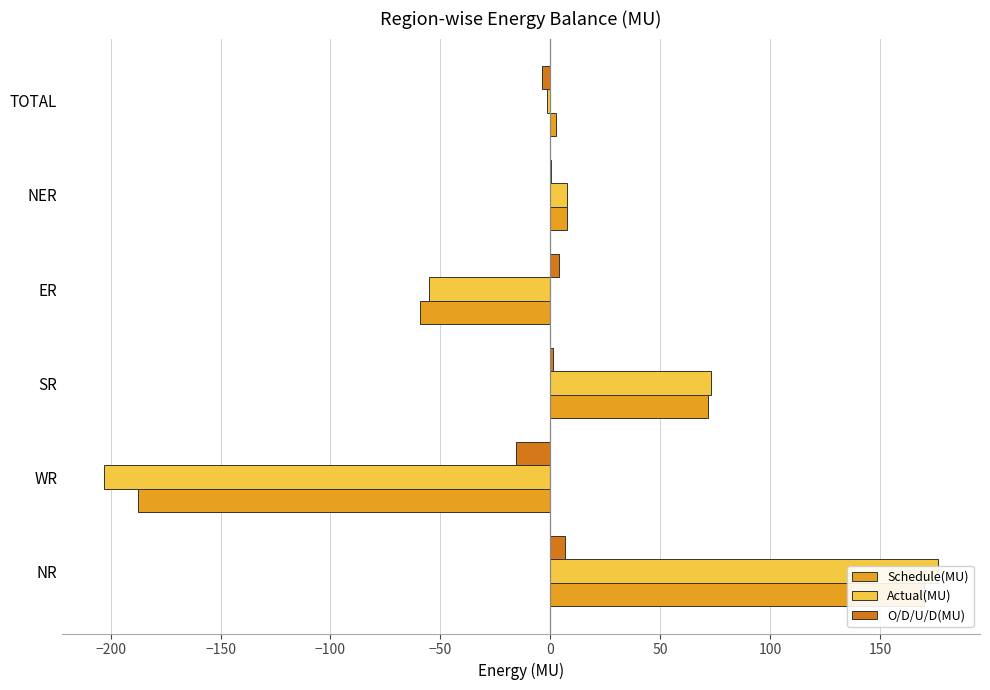

Rank the series at TOTAL from lowest to highest value.

O/D/U/D(MU), Actual(MU), Schedule(MU)